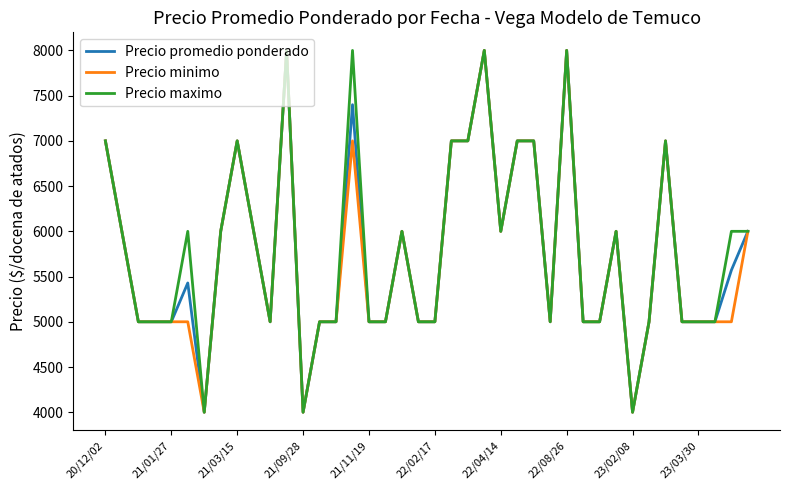

Count the number of data series in this chart.

3